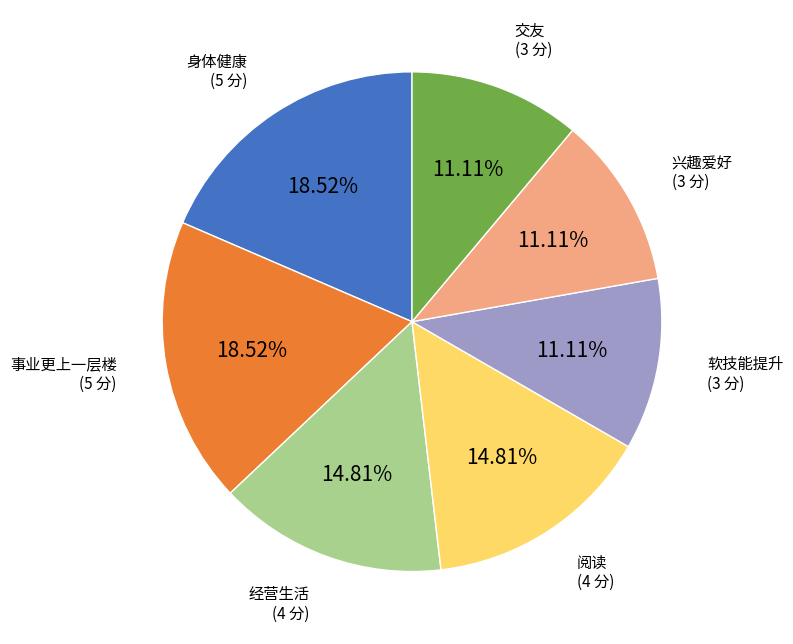

Approximately how many times larger is the value at 交友 compared to 软技能提升?

1.0